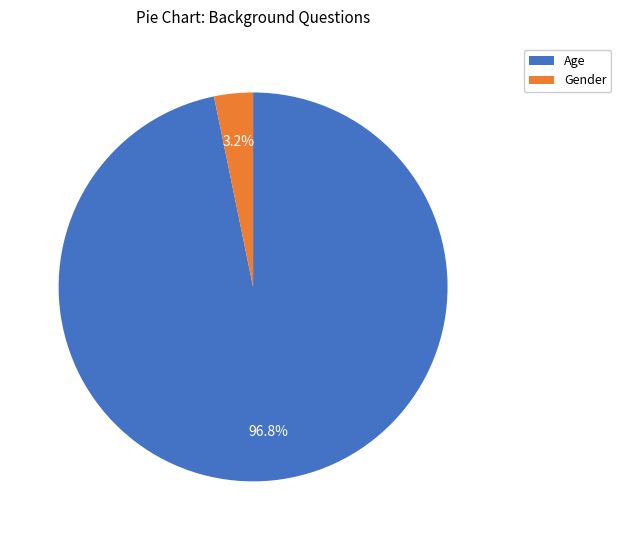

Between Age and Gender, which is larger?

Age